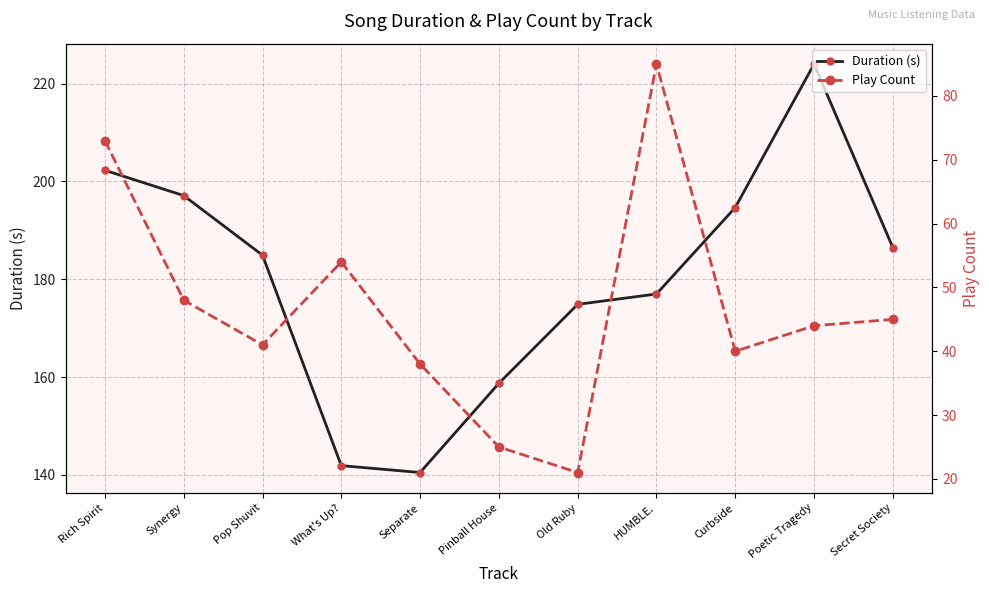

At which category does Play Count reach its first local peak?

What's Up?